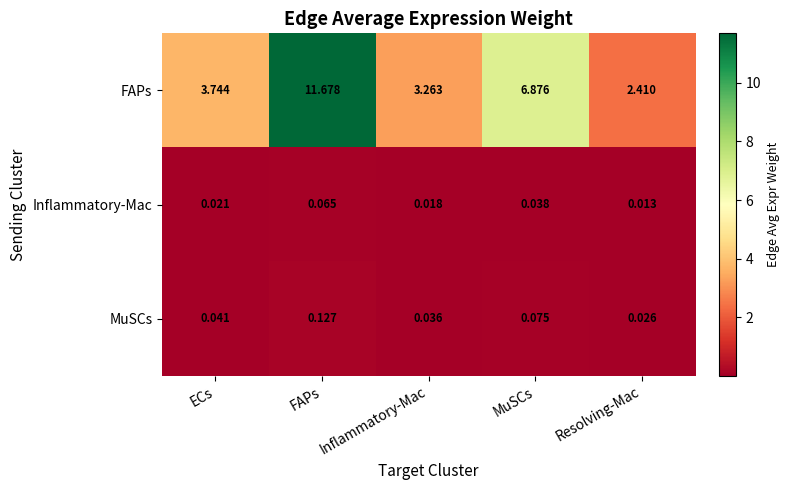

Count the number of data series in this chart.

3